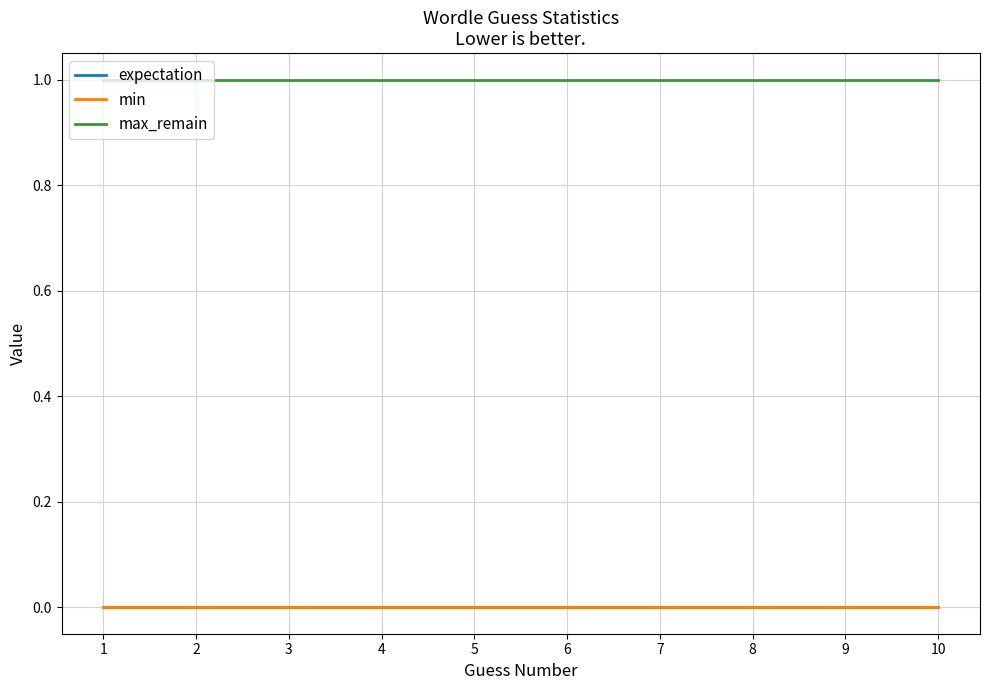

Reading right to left, extract all data points from this chart.

expectation: 10=0	9=0	8=0	7=0	6=0	5=0	4=0	3=0	2=0	1=0
min: 10=0	9=0	8=0	7=0	6=0	5=0	4=0	3=0	2=0	1=0
max_remain: 10=1	9=1	8=1	7=1	6=1	5=1	4=1	3=1	2=1	1=1